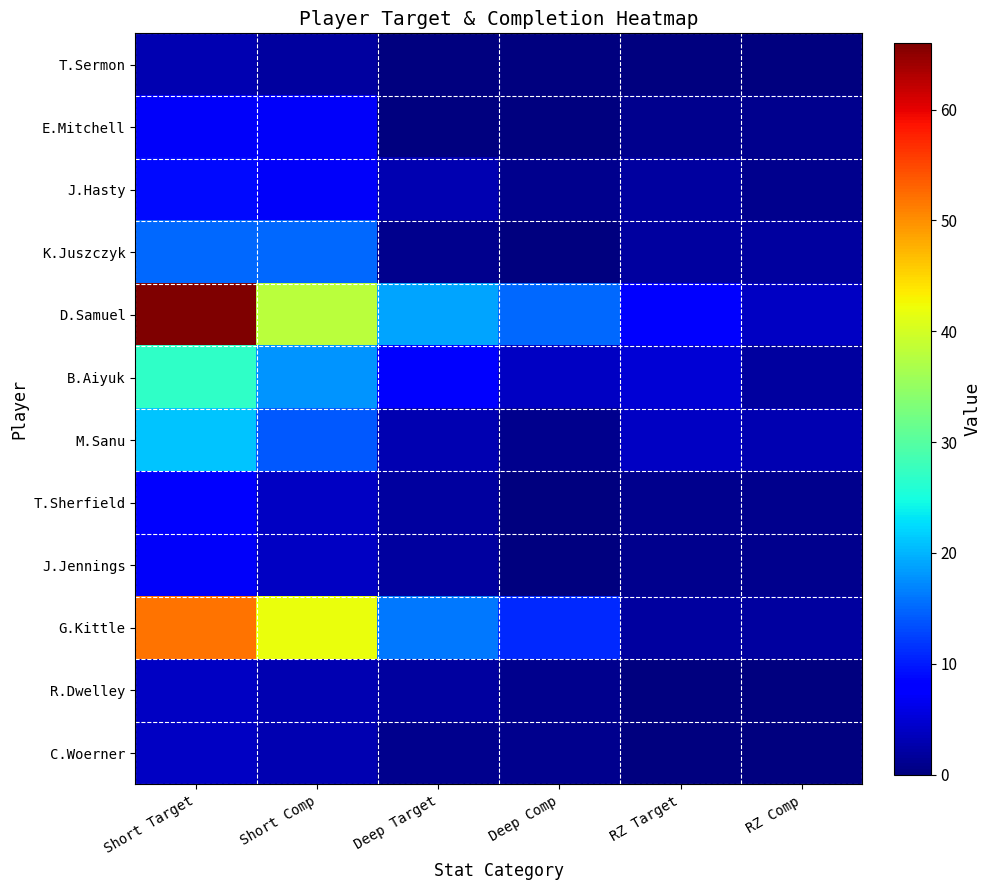

Count the number of categories in the chart.

6